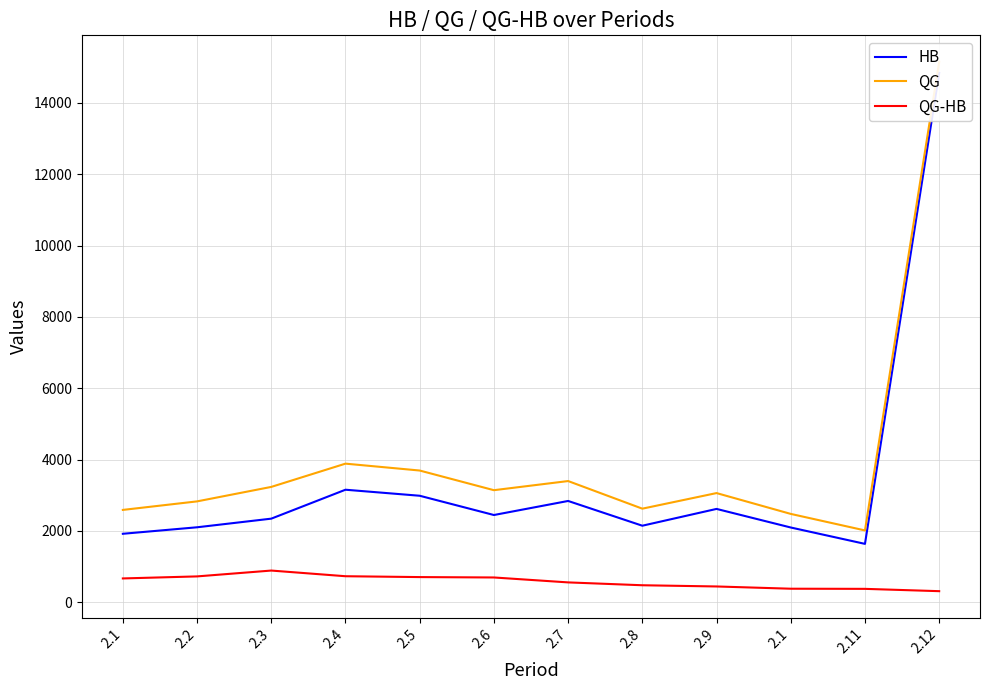

List the series in order of their overall mean, lowest first.

QG-HB, HB, QG